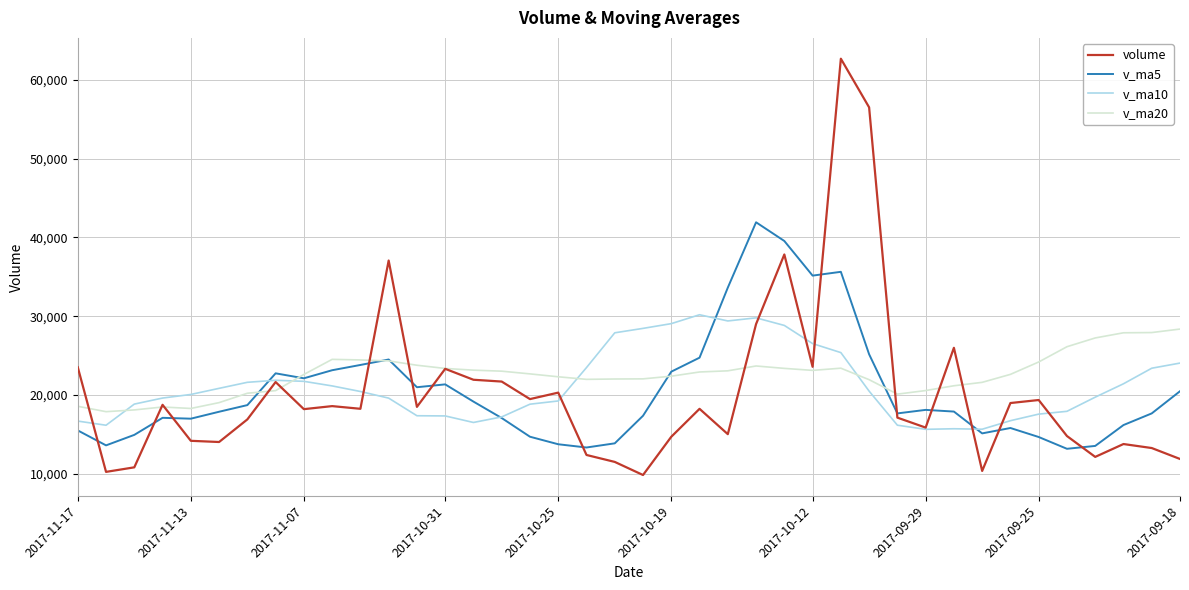

In v_ma10, how many points are lower than both neighbors (excluding endpoints)?

5